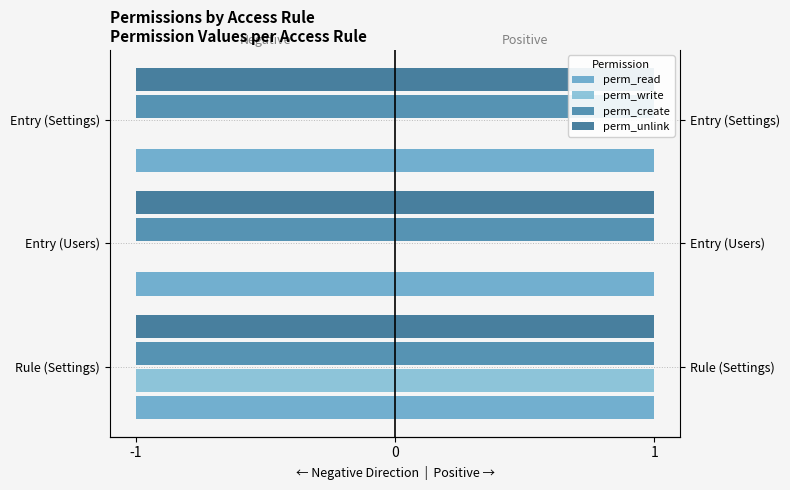

Is it true that perm_read equals 0.1 at -1?

False